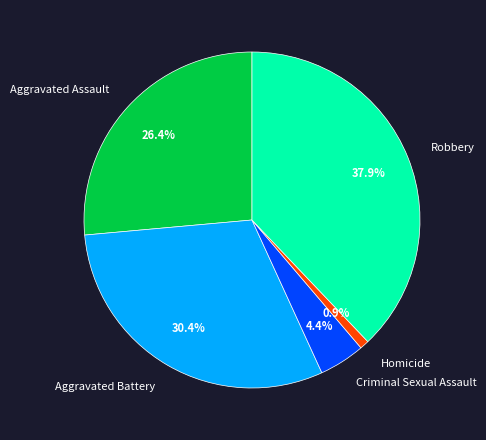

Do Aggravated Battery and Aggravated Assault together represent more than half of the pie?

Yes